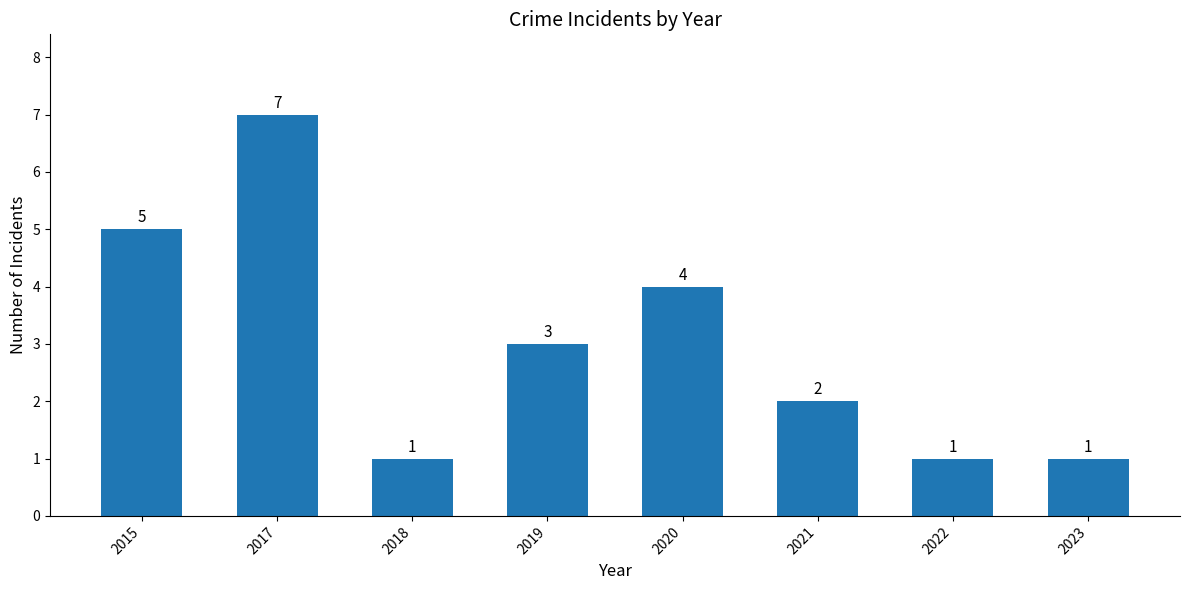

What is the change in value from 2021 to 2022?

-1